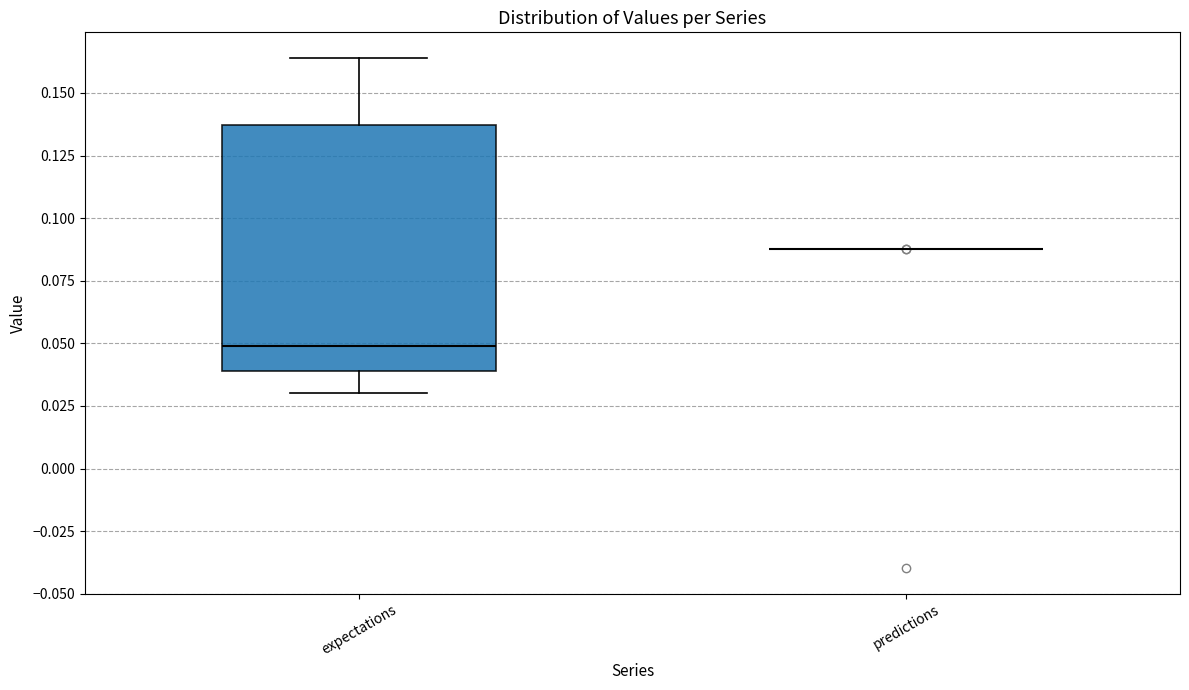

Comparing the boxes themselves (not the whiskers), which one is the tallest?

expectations